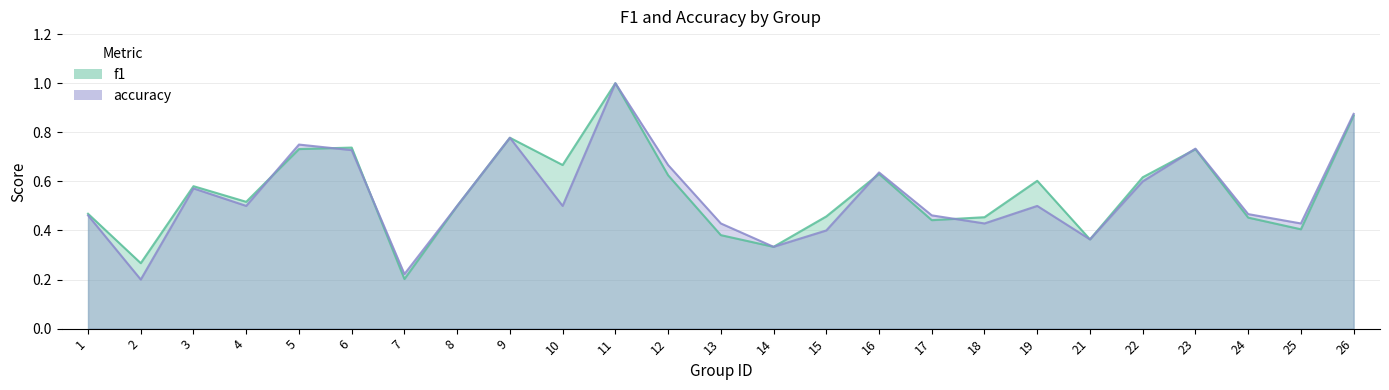

What is the sum of the accuracy values at 4 and 1?

1.0